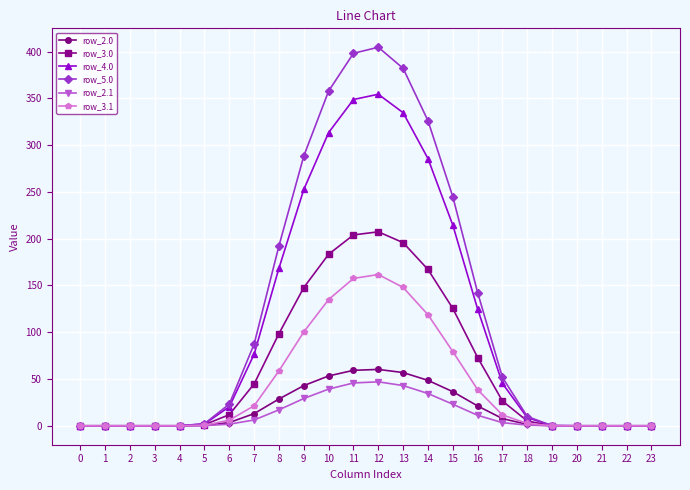

Is the value of row_5.0 at 15 greater than the value of row_2.0 at 23?

Yes